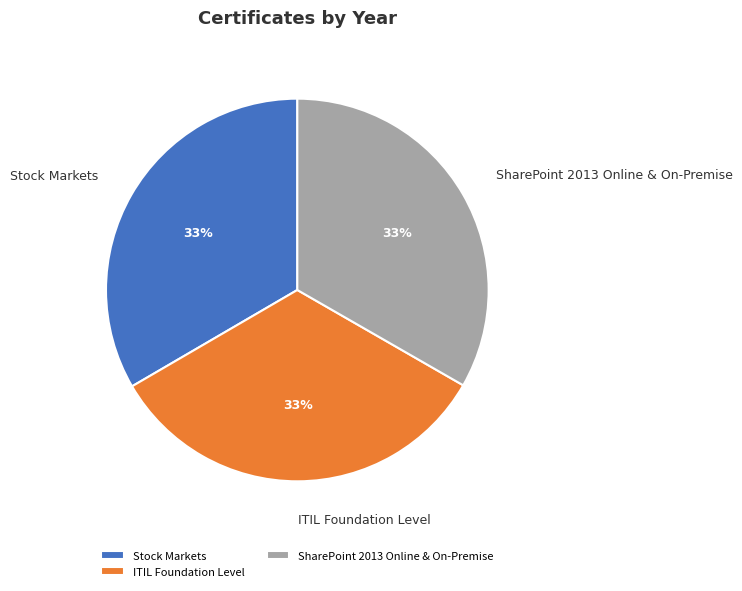

To the nearest percent, what is the combined percentage of SharePoint 2013 Online & On-Premise and ITIL Foundation Level?

67%